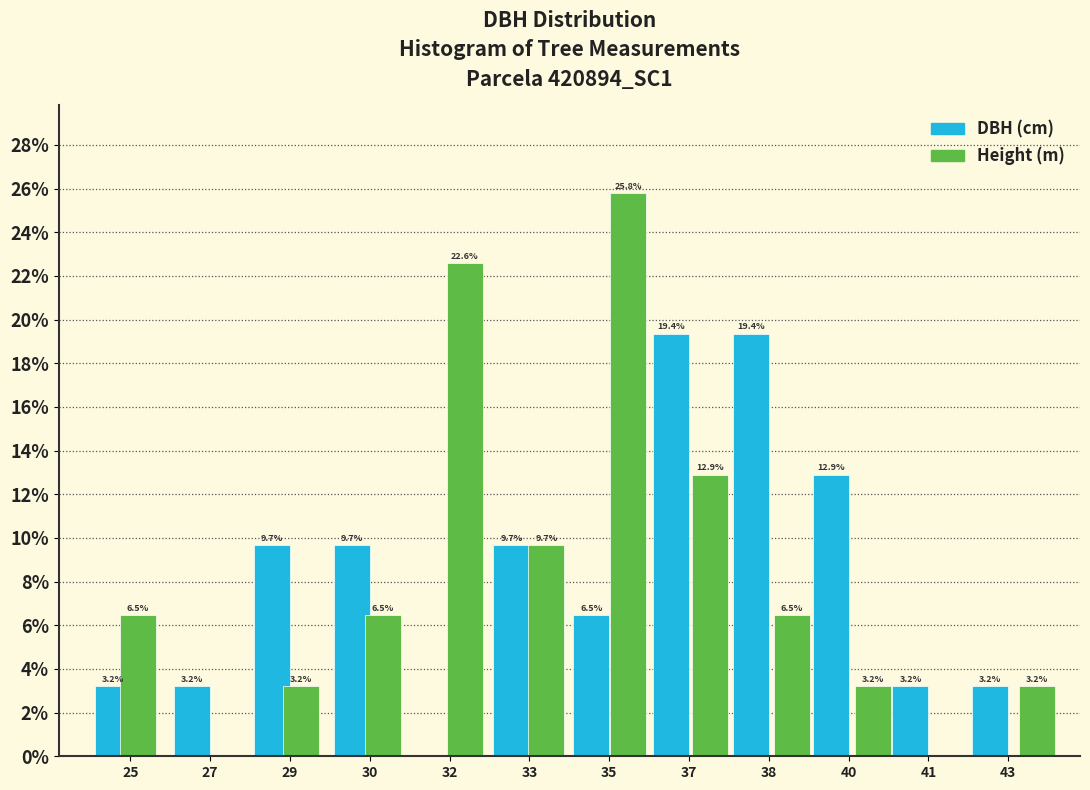

True or false: Height (m) has a value of 17.4 at 27.

False